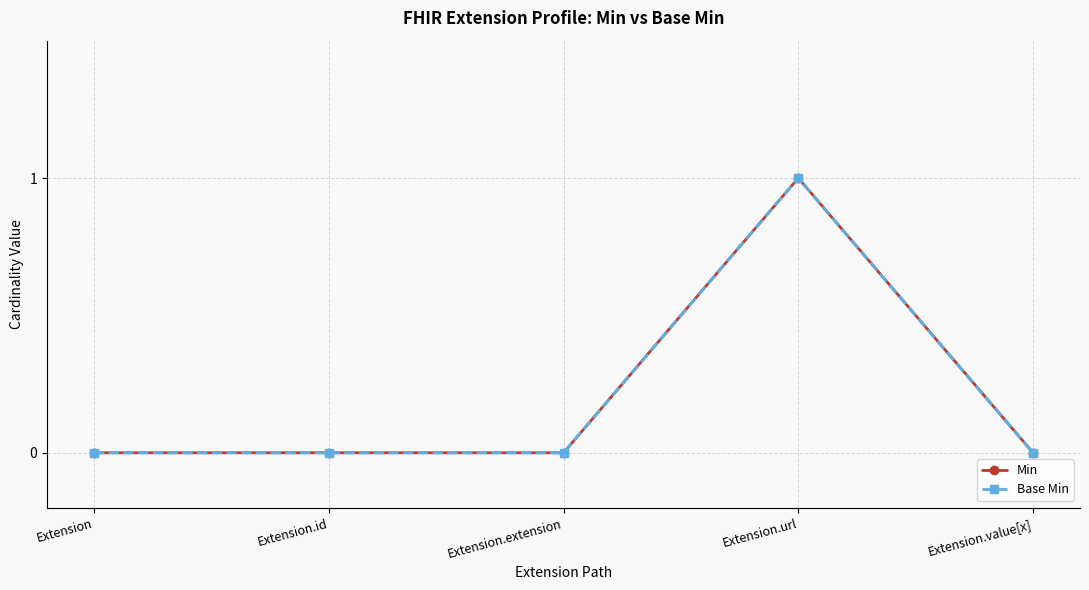

What is the difference between the maximum and minimum values in the Base Min series?

1